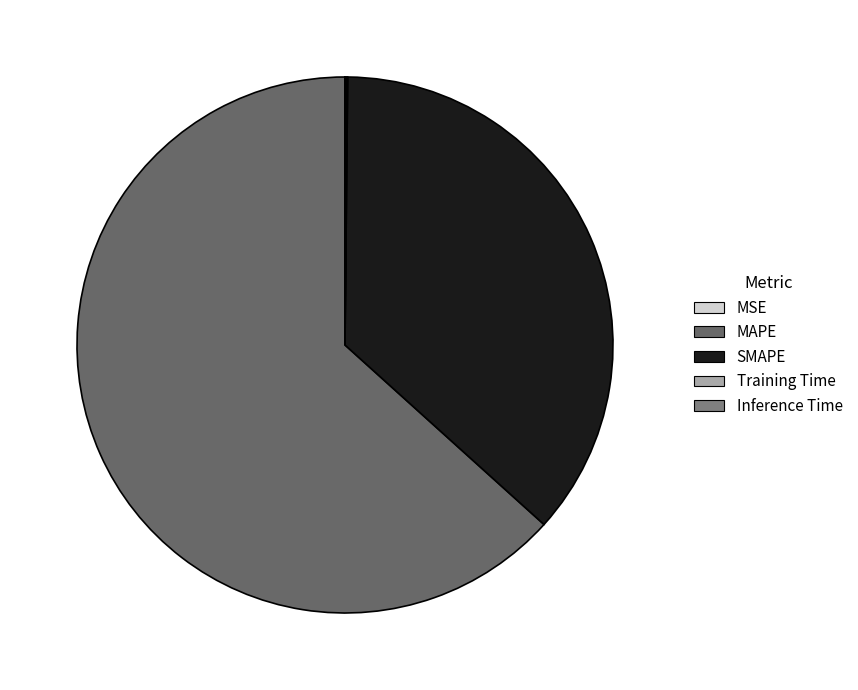

How many slices are in this pie chart?

5